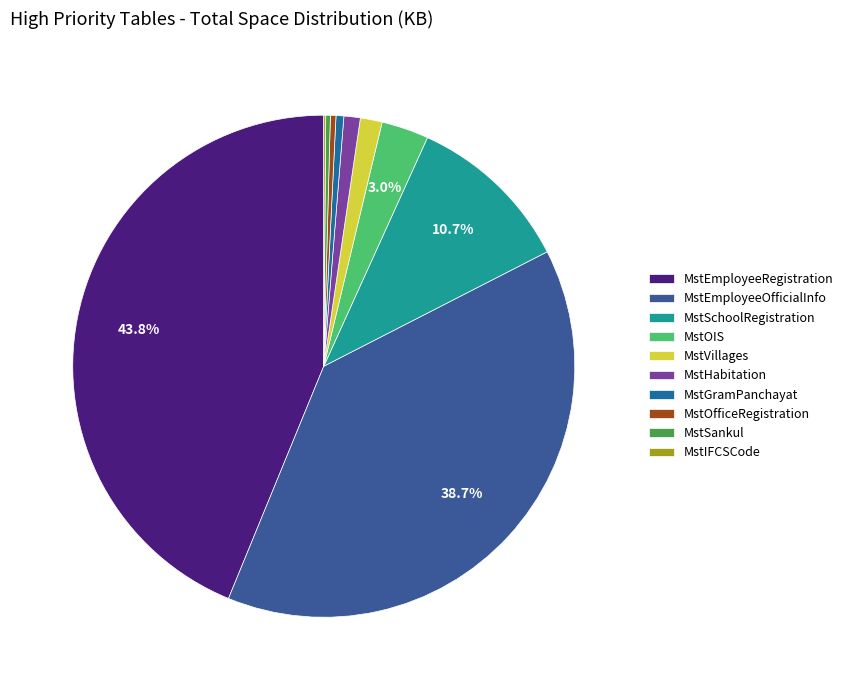

What is the change in value from MstOIS to MstVillages?

-10048